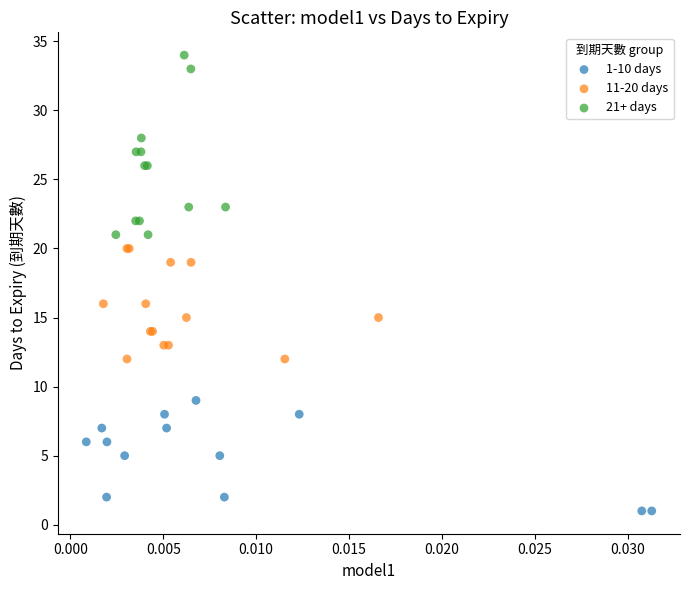

Which series has the widest spread of Y values?

21+ days